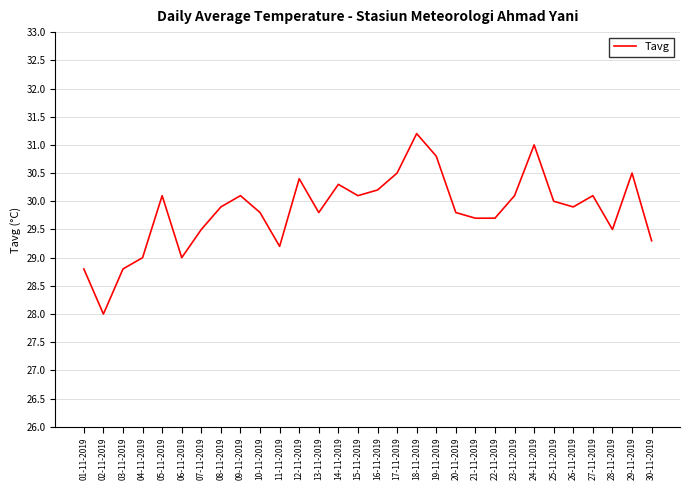

Read the value at 22-11-2019.

29.7